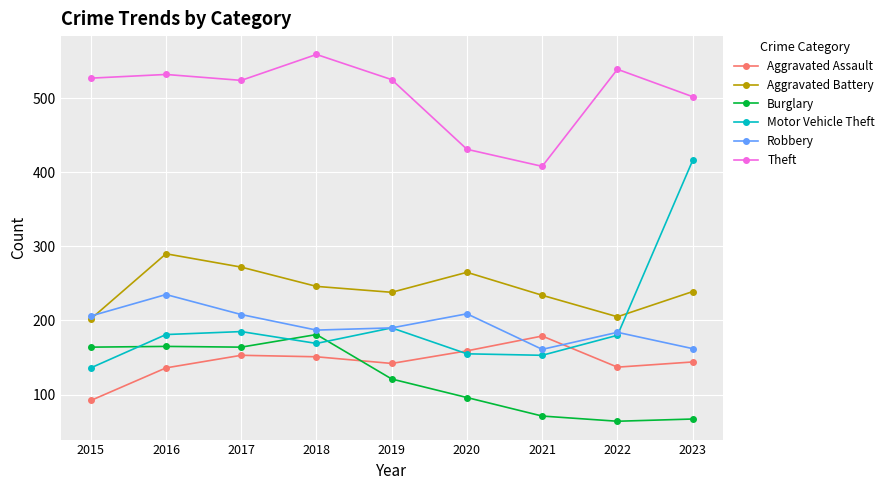

Between 2016 and 2019, which series saw the biggest shift?

Aggravated Battery